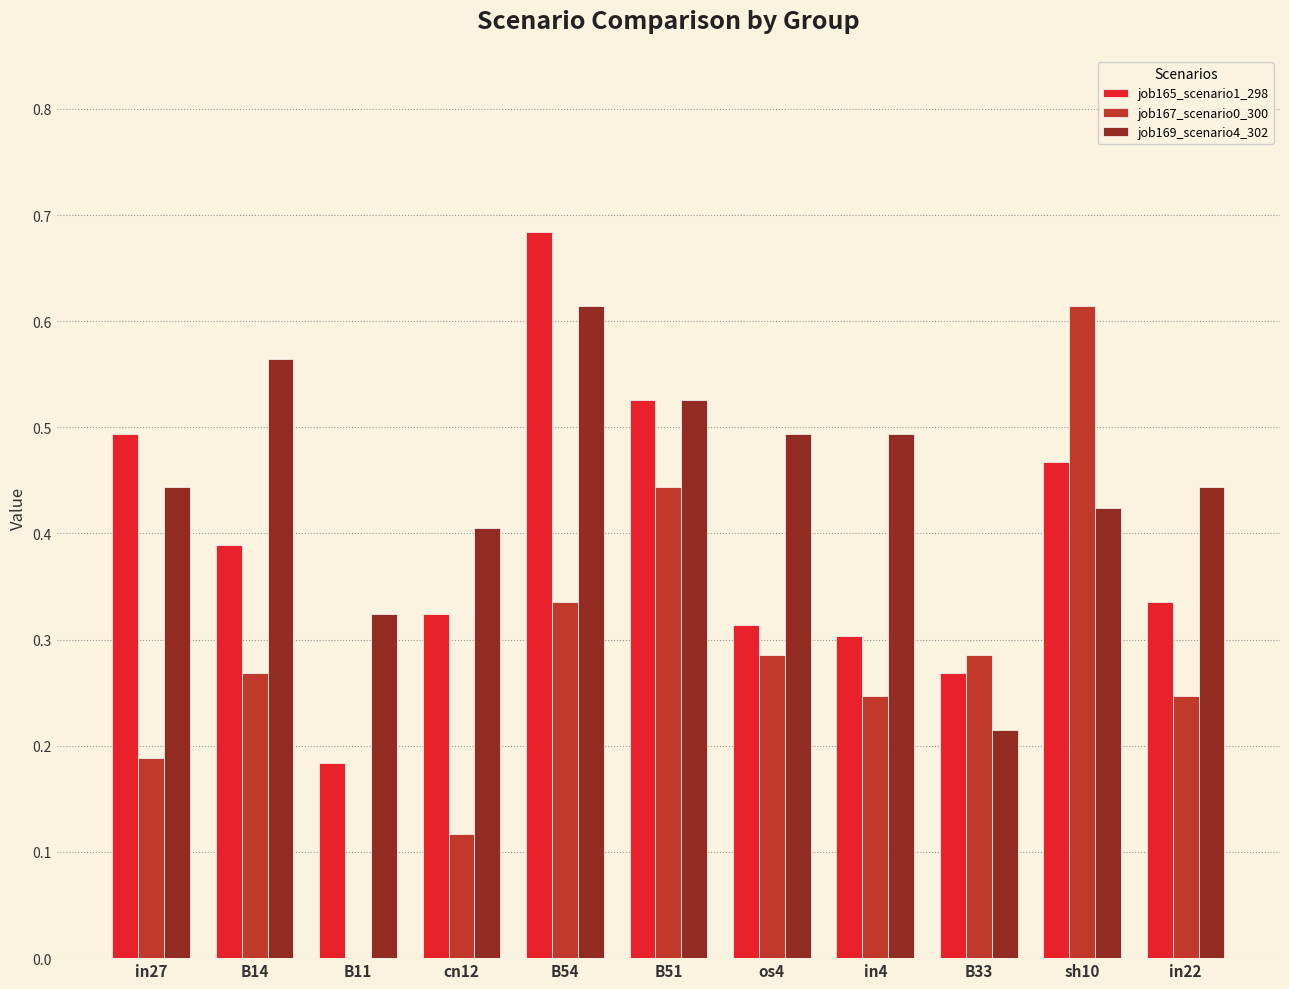

Which series changed the most between B11 and cn12?

job165_scenario1_298